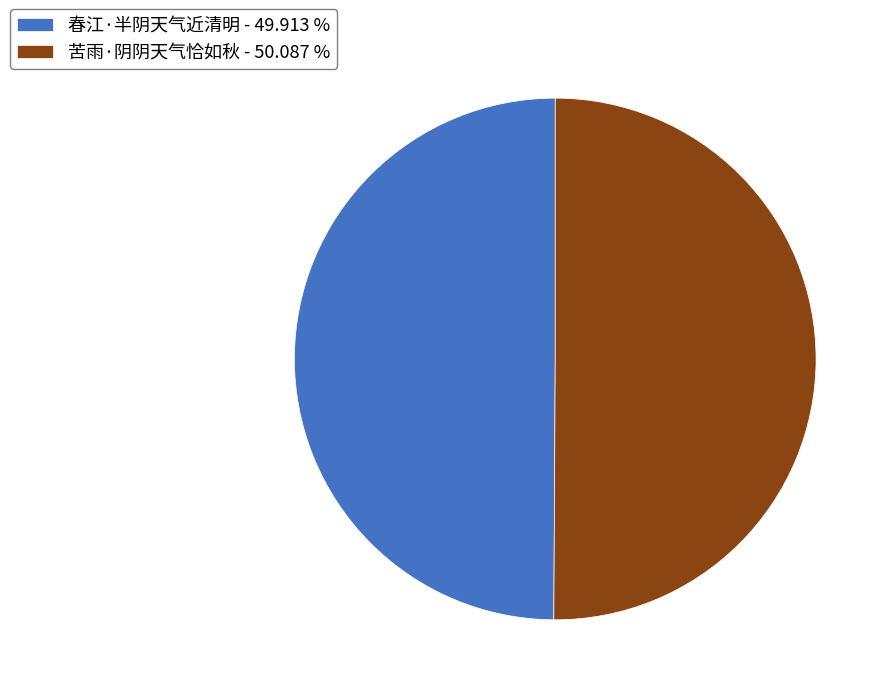

Do 春江·半阴天气近清明 - 49.913 % and 苦雨·阴阴天气恰如秋 - 50.087 % together represent more than half of the pie?

Yes